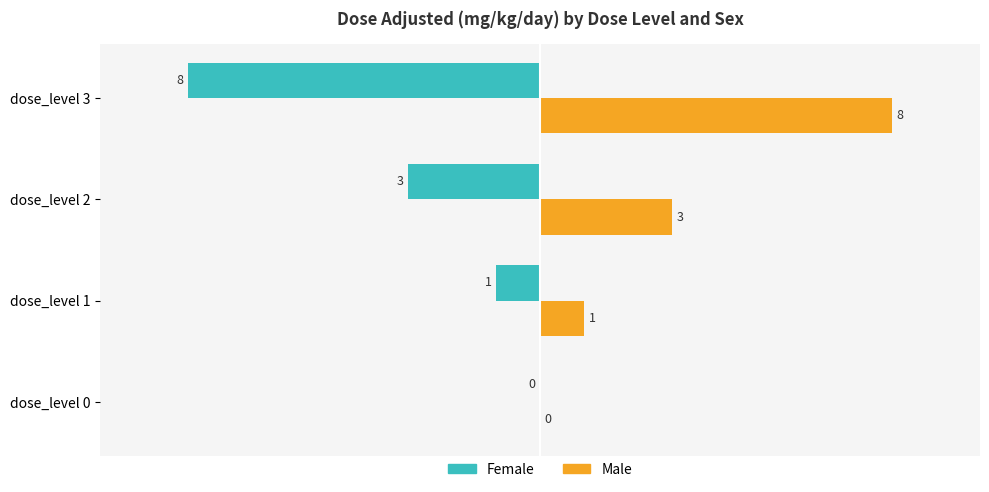

Which label corresponds to the largest value in the chart?

dose_level 3